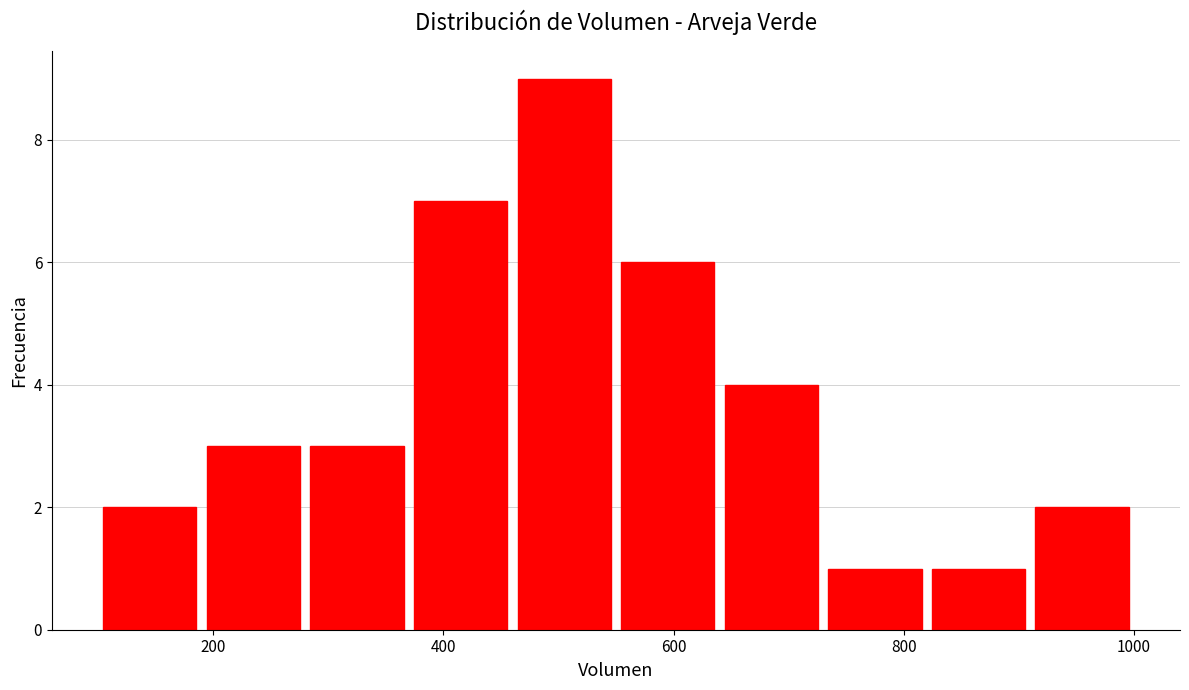

Over which range of the x-axis is the bar tallest?

460 to 550